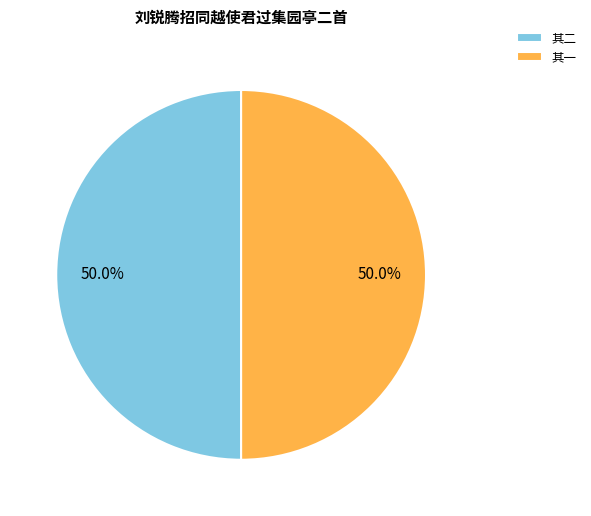

Approximately how many times larger is the value at 其一 compared to 其二?

1.0